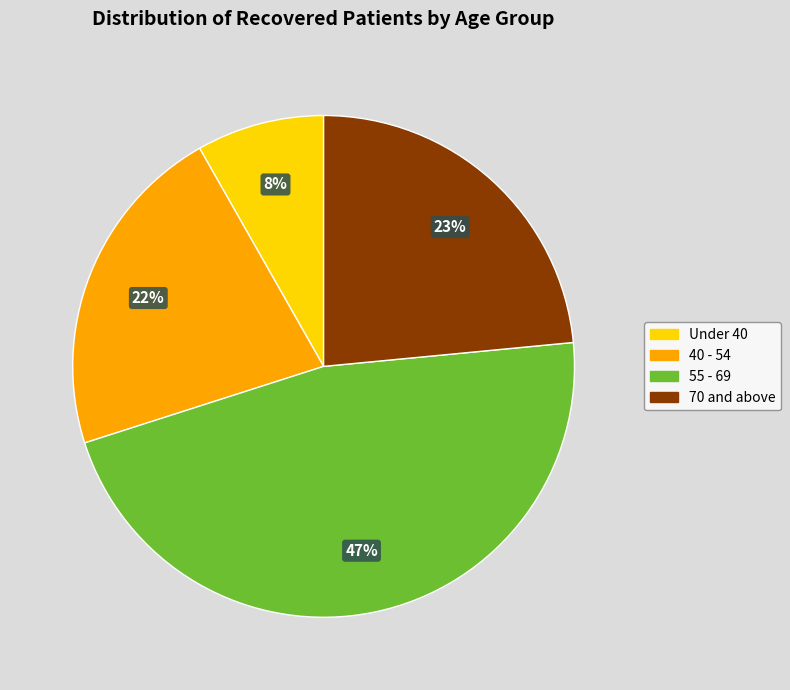

To the nearest percent, what is the average slice percentage?

25%